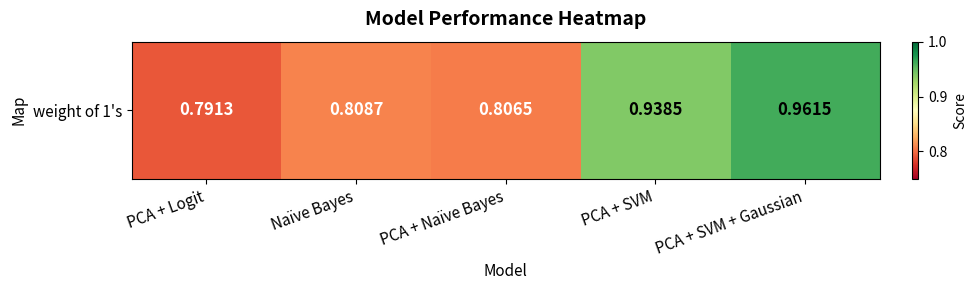

The chart shows a value of 0.4 at Naïve Bayes. True or false?

False